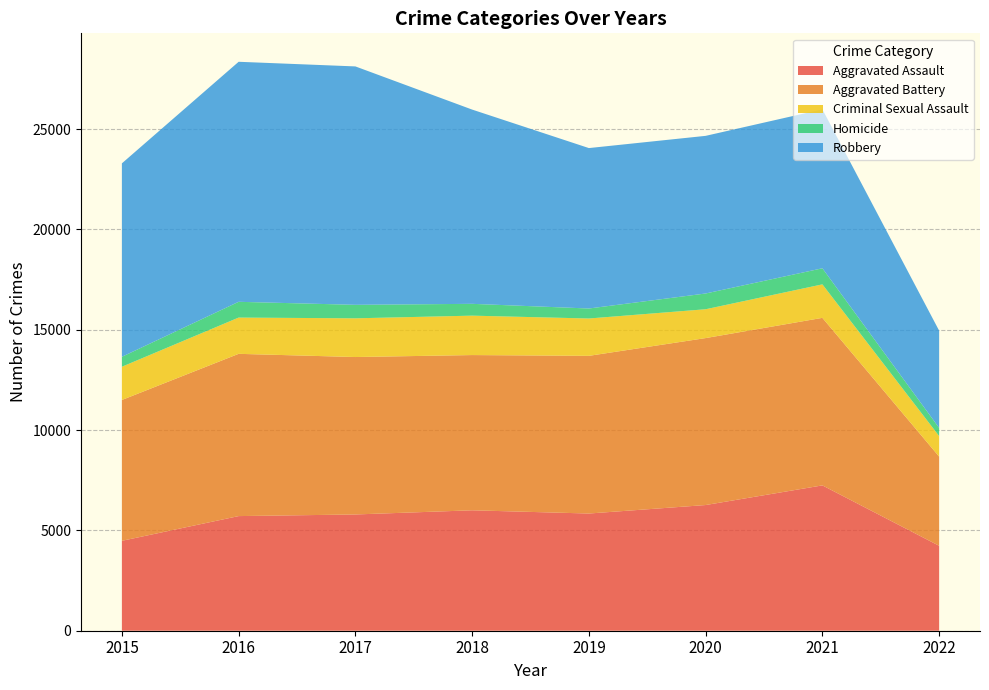

Reading right to left, transcribe all the data shown in this chart.

Aggravated Assault: 4232	7242	6263	5840	6001	5793	5712	4480
Aggravated Battery: 4444	8348	8319	7857	7735	7845	8085	7018
Criminal Sexual Assault: 1024	1669	1437	1861	1964	1929	1807	1656
Homicide: 406	801	785	498	589	672	786	496
Robbery: 4846	7920	7855	7994	9679	11880	11960	9638